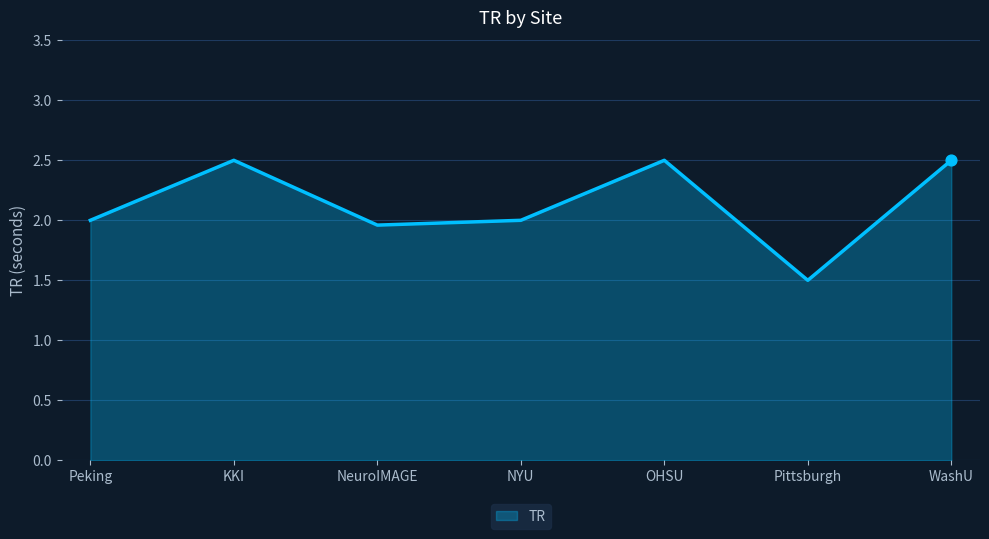

Which has a higher value, KKI or NYU?

KKI